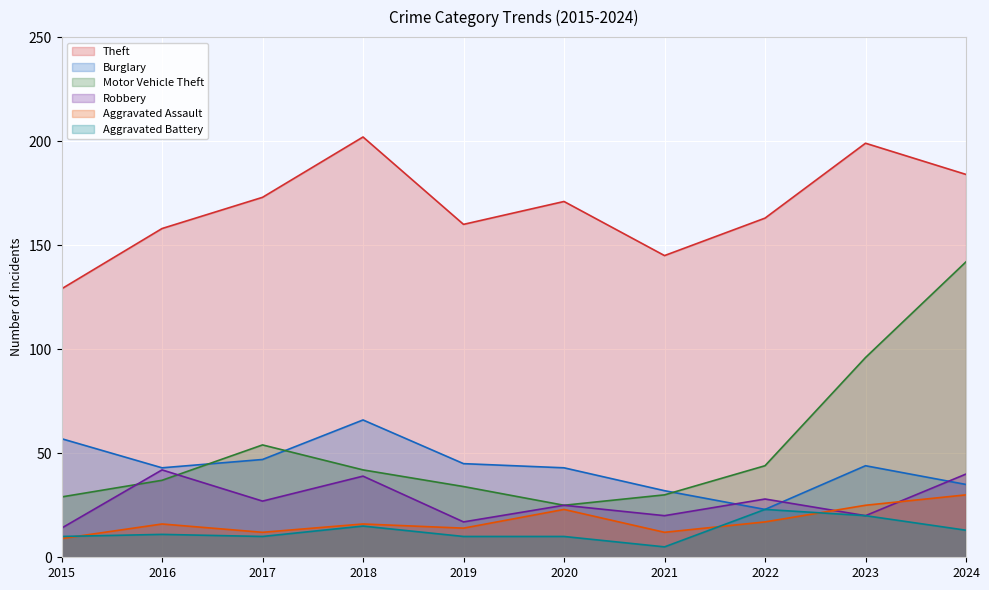

What is the value of the Burglary point at the 3rd from the left?

47